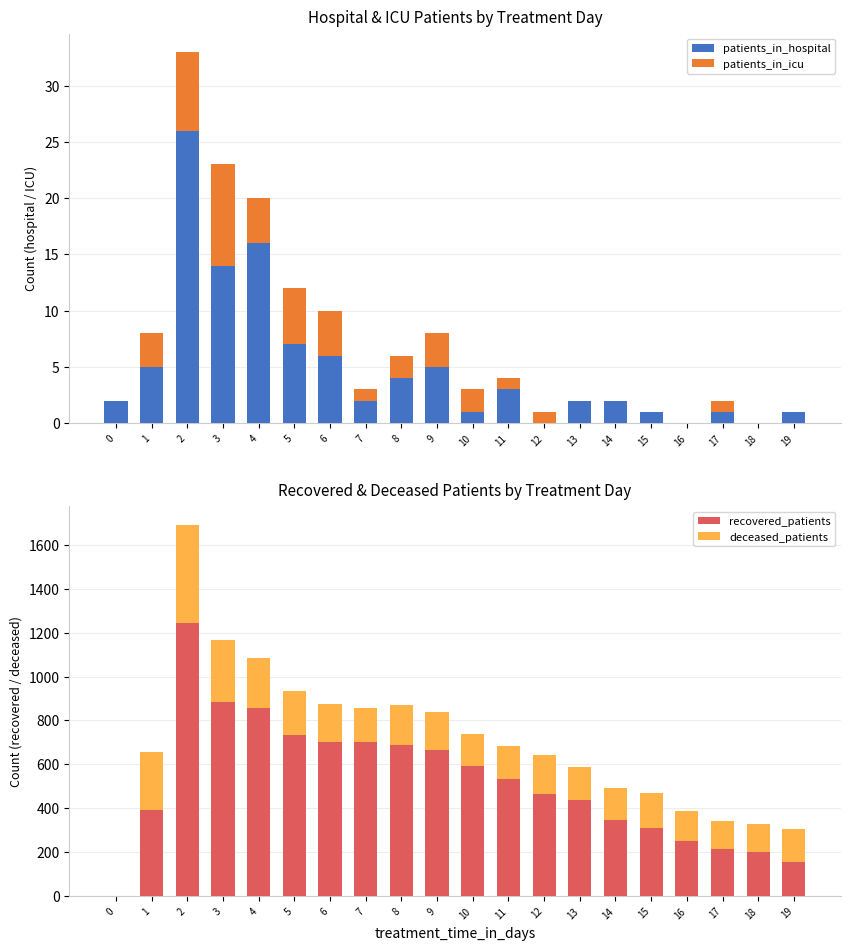

The recovered_patients series shows 1383 at 3. True or false?

False